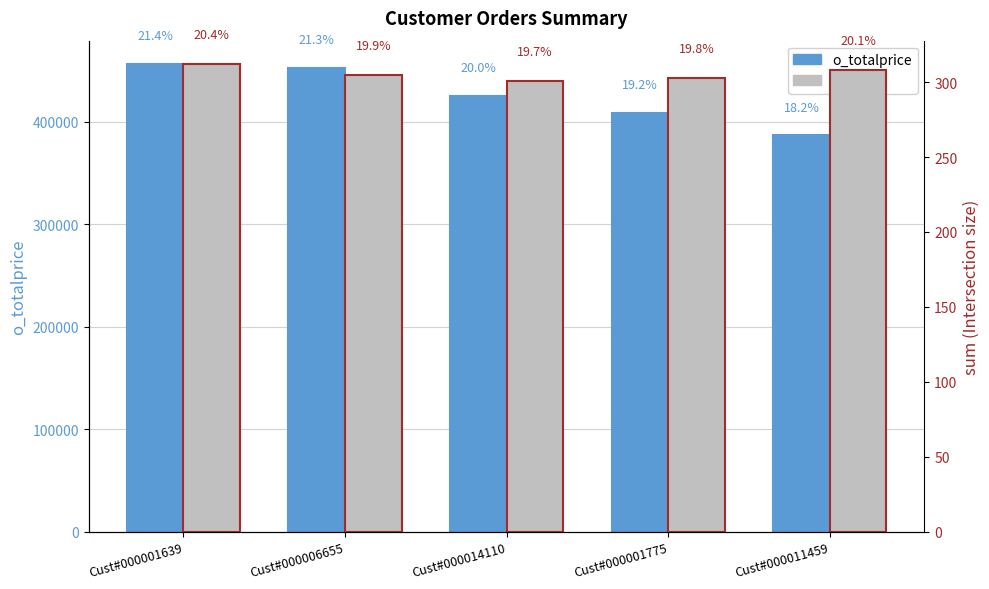

What is the sum of the o_totalprice values at Cust#000014110 and Cust#000006655?

877904.9